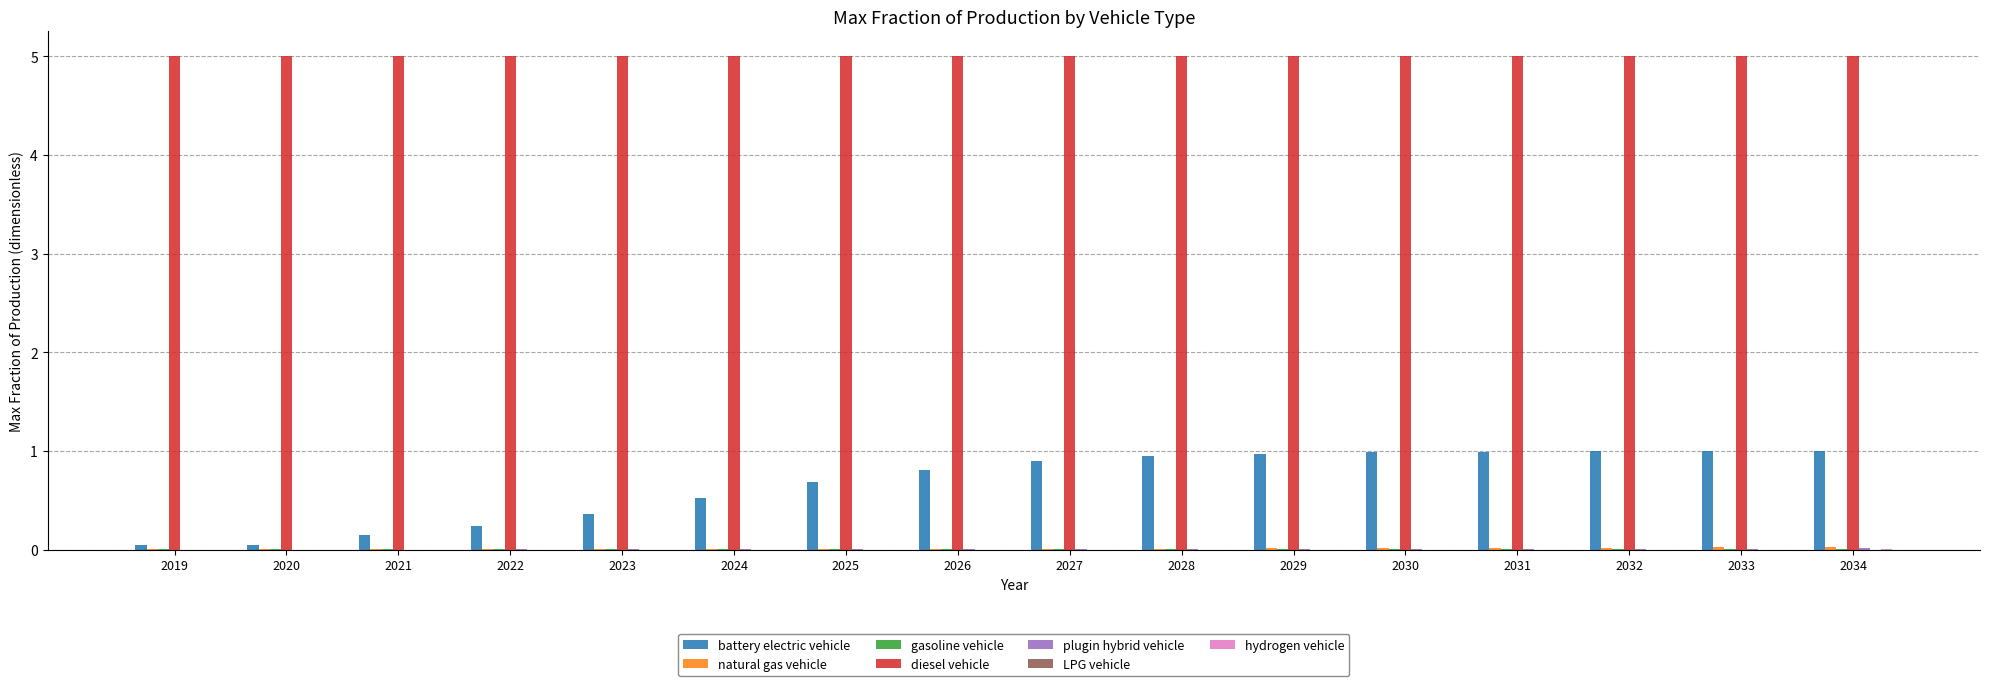

Which series changed the most between 2024 and 2029?

battery electric vehicle